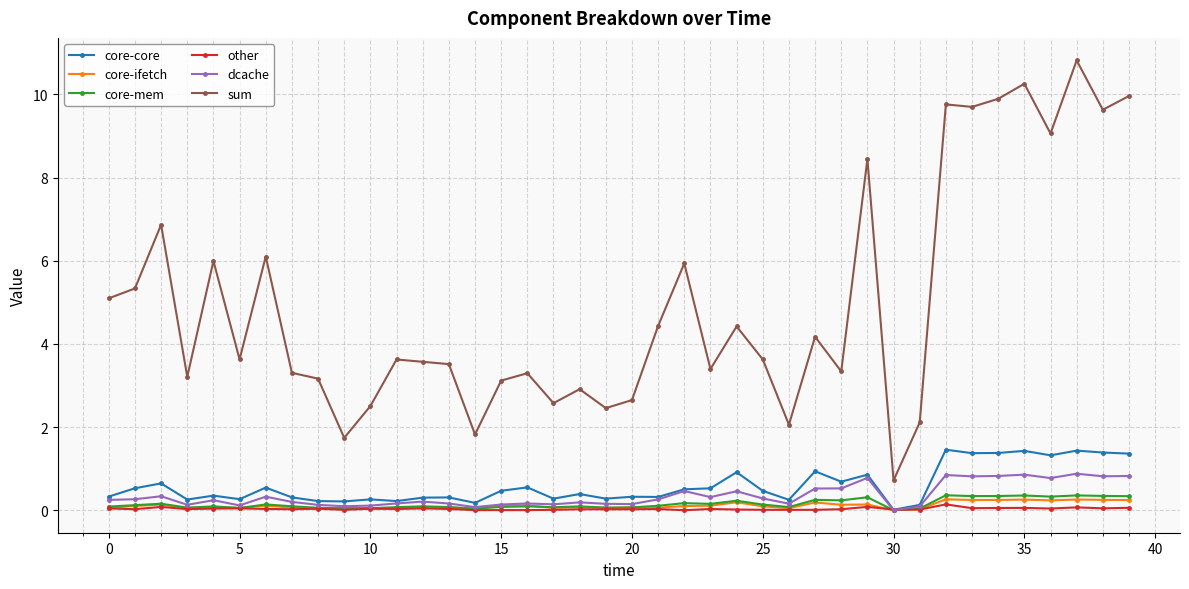

Rank the series by their maximum value, from lowest to highest.

other, core-ifetch, core-mem, dcache, core-core, sum